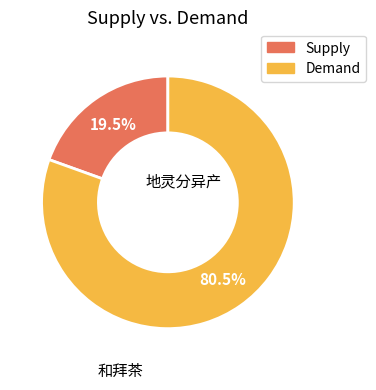

Approximately how many times larger is the value at Demand compared to Supply?

4.1